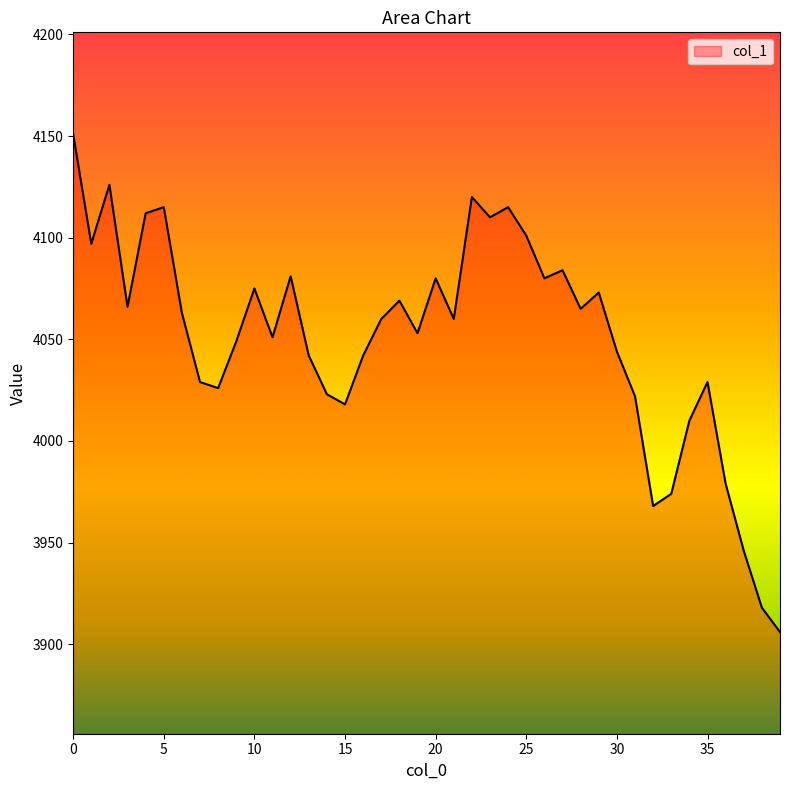

What is the maximum value shown in the chart?

4151